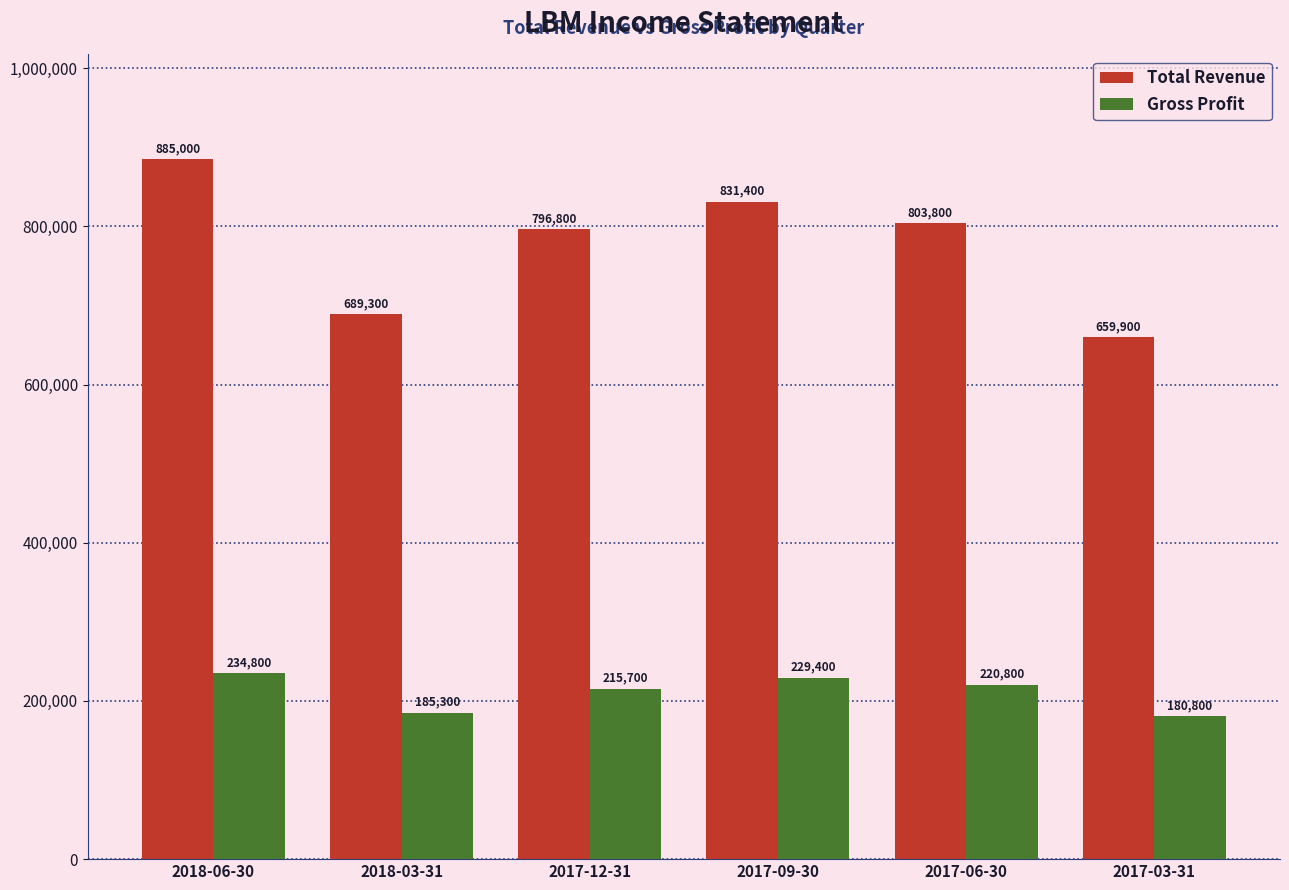

At how many categories does at least one series exceed 527573?

6